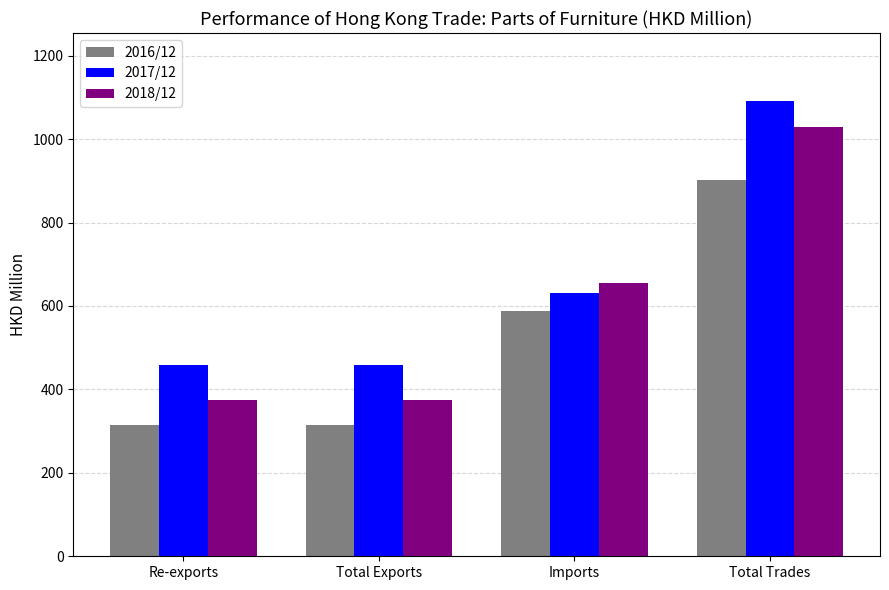

What is the spread (max minus min) of values at Re-exports?

144.0